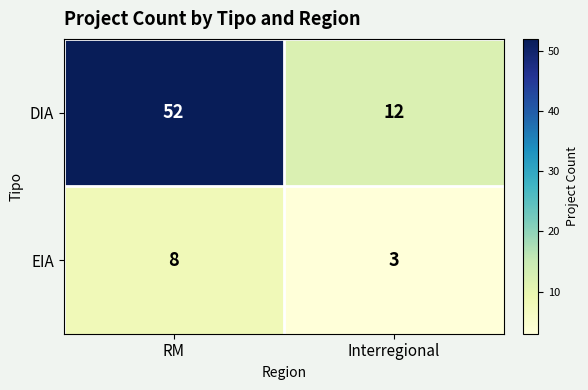

At which category is the sum across all series the highest?

RM